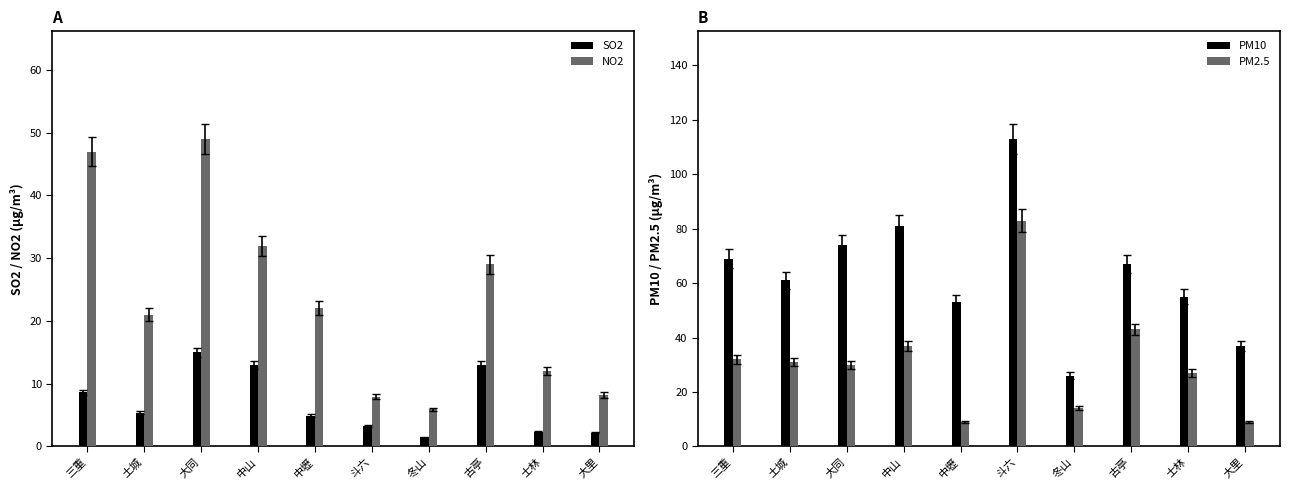

What are all the series names shown in the legend?

SO2, NO2, PM10, PM2.5